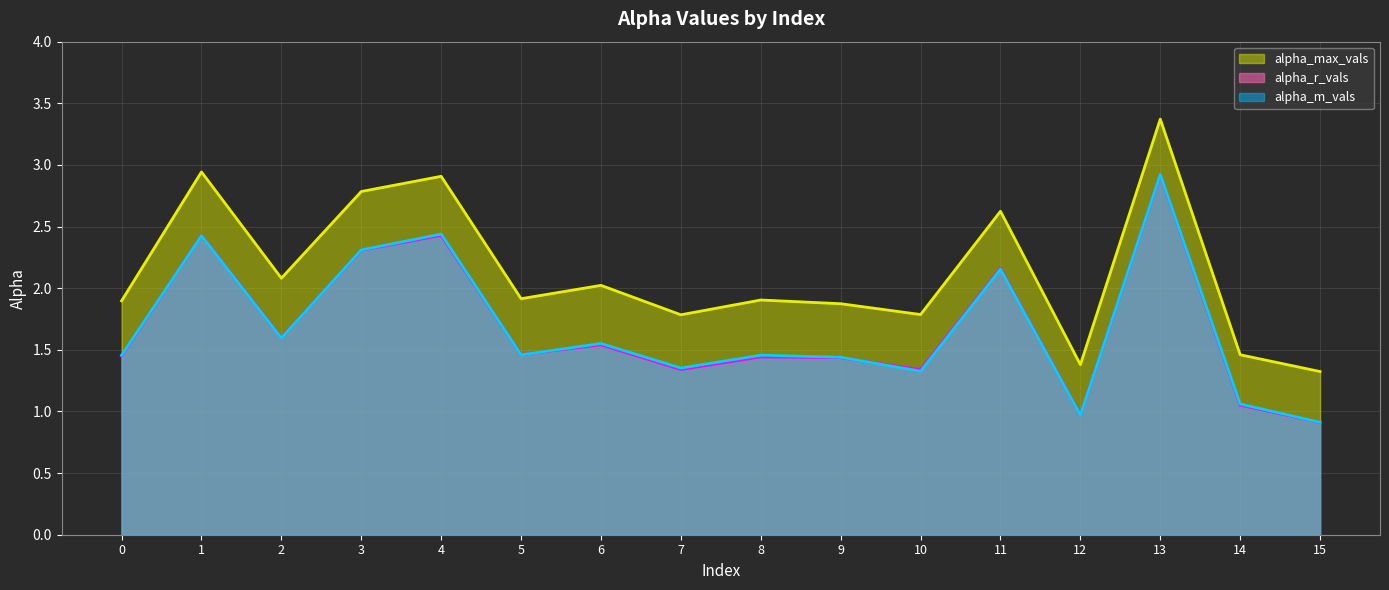

True or false: alpha_m_vals line and alpha_r_vals line intersect in this chart.

True